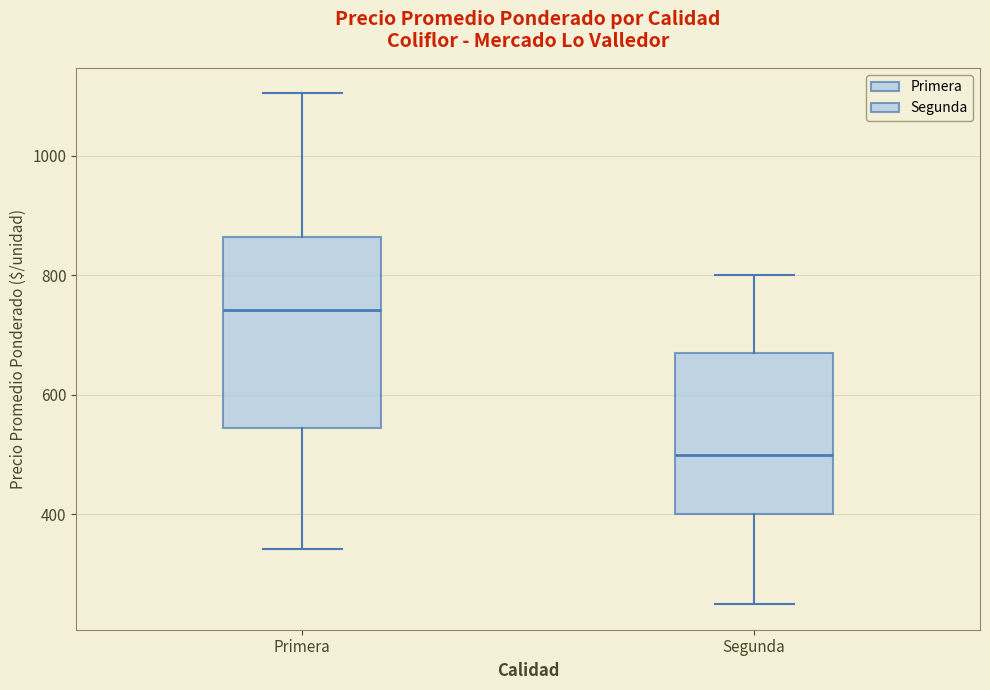

Where does the lower whisker of the box for Segunda end on the y-axis? The values are not printed on the chart, so give them approximately, as read against the axis.

260